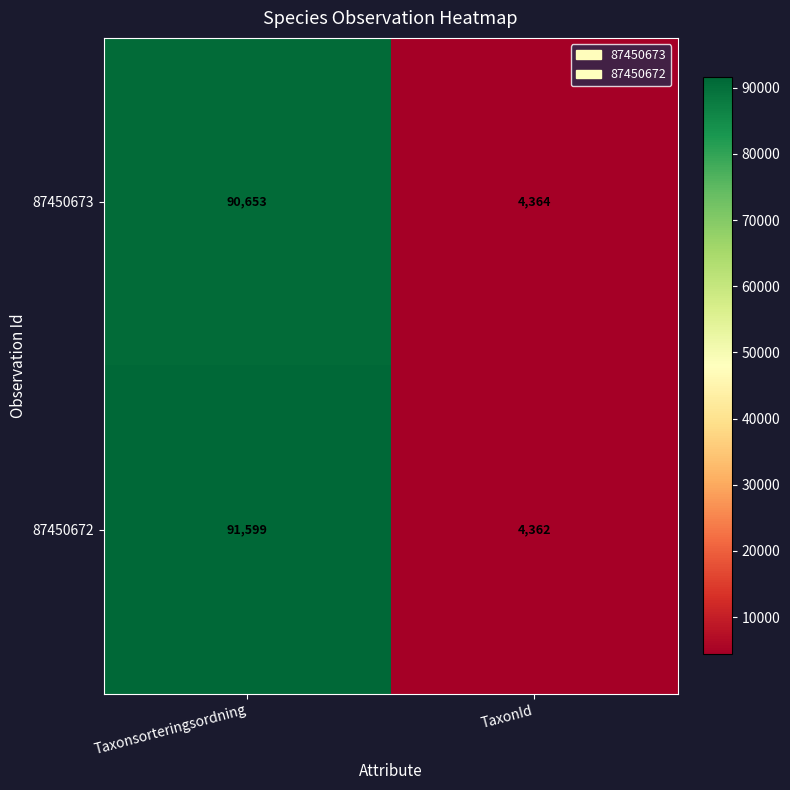

What is the difference between the maximum and minimum values in the 87450672 series?

87237